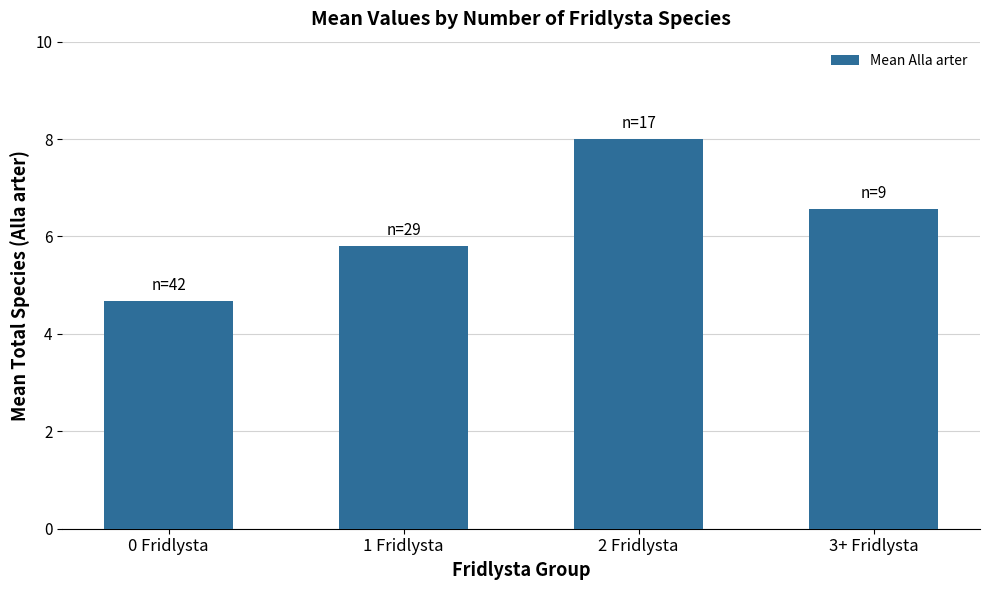

Rank the categories by value from lowest to highest.

0 Fridlysta, 1 Fridlysta, 3+ Fridlysta, 2 Fridlysta